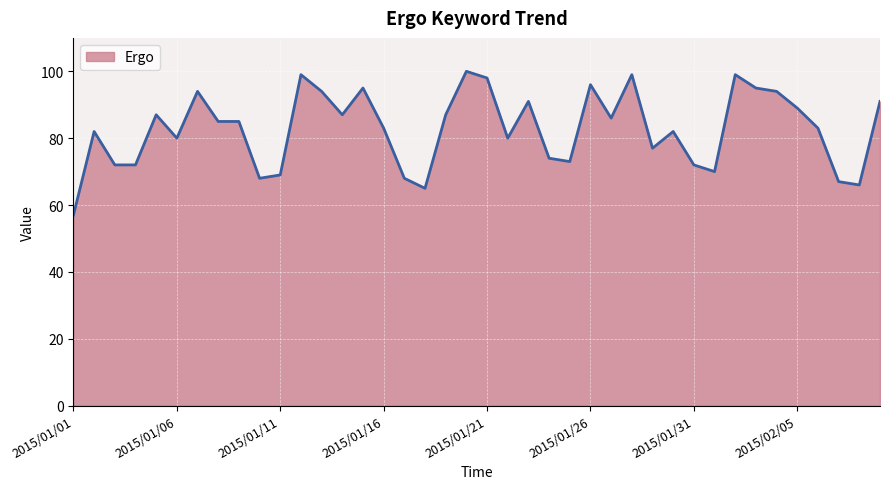

Reading left to right, transcribe all the data shown in this chart.

57	82	72	72	87	80	94	85	85	68	69	99	94	87	95	83	68	65	87	100	98	80	91	74	73	96	86	99	77	82	72	70	99	95	94	89	83	67	66	91